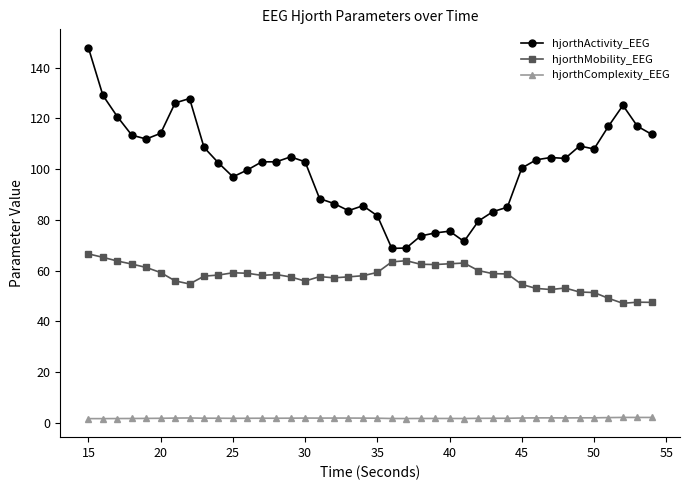

What is the difference between the second highest and minimum values in the hjorthActivity_EEG series?

60.3